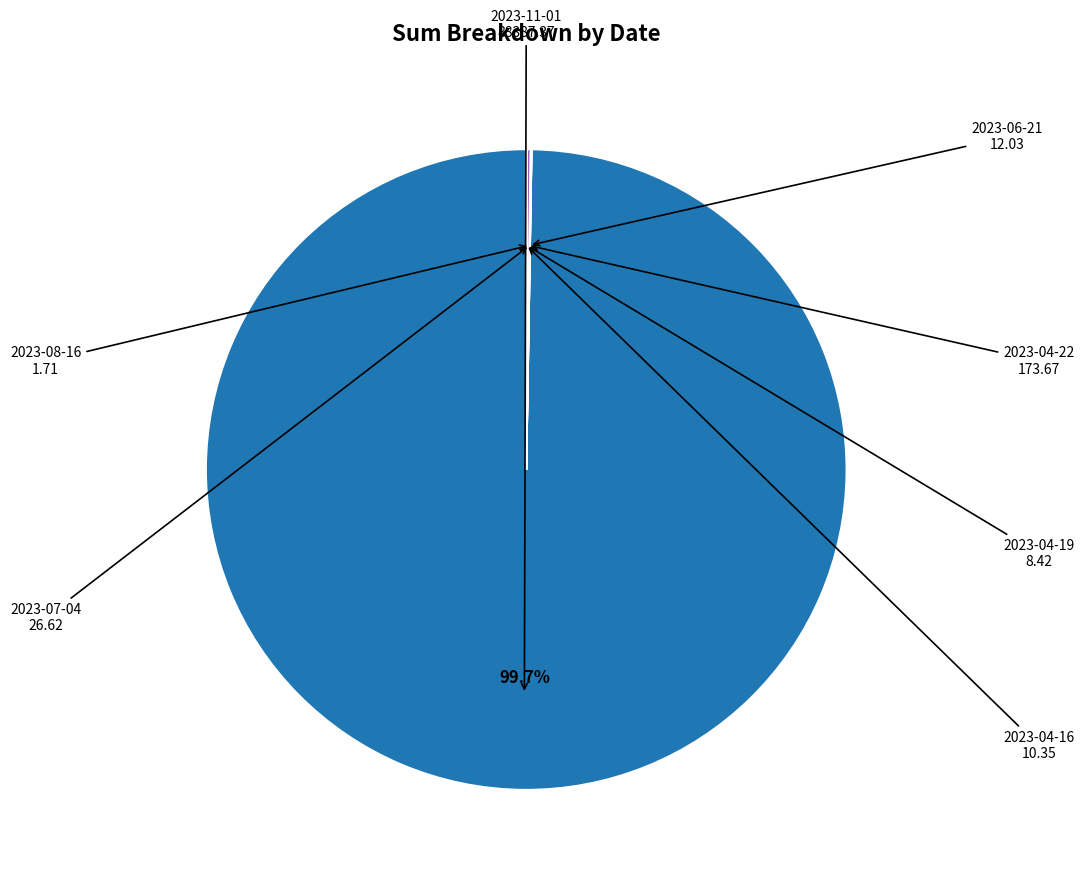

Is there a majority slice in this chart?

Yes